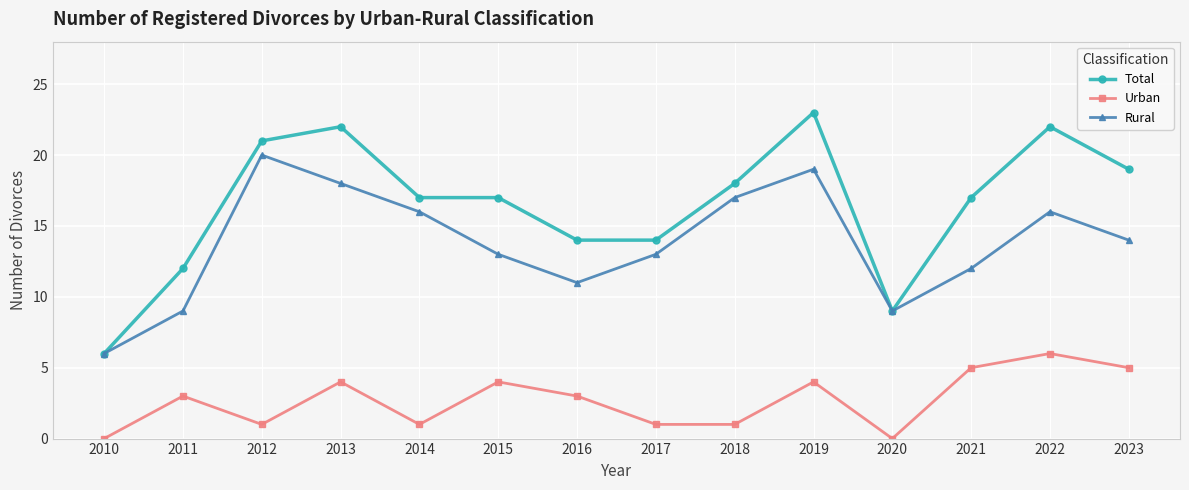

Reading left to right, extract all data points from this chart.

Total: 6	12	21	22	17	17	14	14	18	23	9	17	22	19
Urban: 0	3	1	4	1	4	3	1	1	4	0	5	6	5
Rural: 6	9	20	18	16	13	11	13	17	19	9	12	16	14